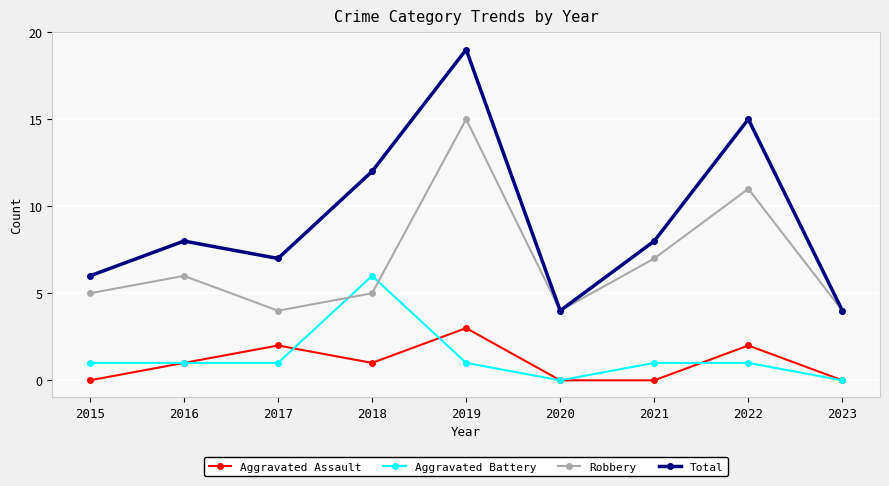

Reading left to right, transcribe all the data shown in this chart.

Aggravated Assault: 0	1	2	1	3	0	0	2	0
Aggravated Battery: 1	1	1	6	1	0	1	1	0
Robbery: 5	6	4	5	15	4	7	11	4
Total: 6	8	7	12	19	4	8	15	4